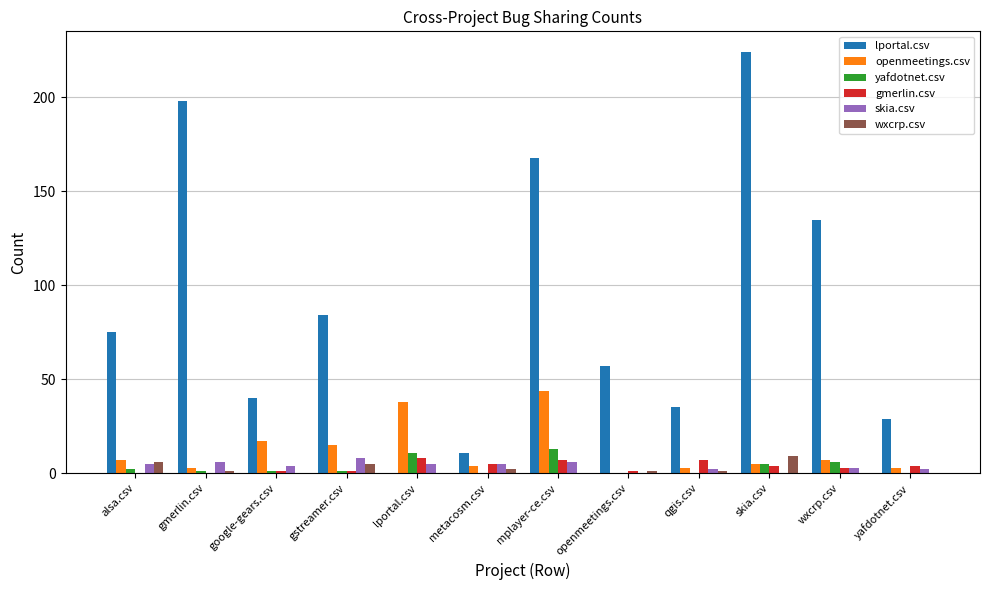

Which series has the widest spread of values?

lportal.csv